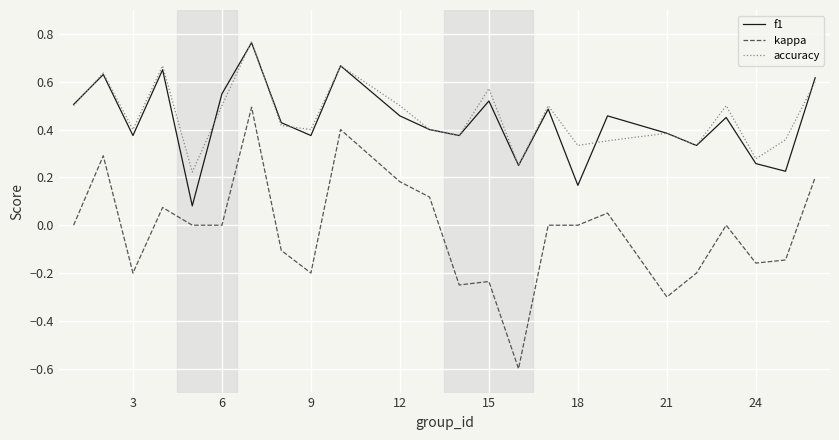

True or false: accuracy and kappa cross at least once.

False